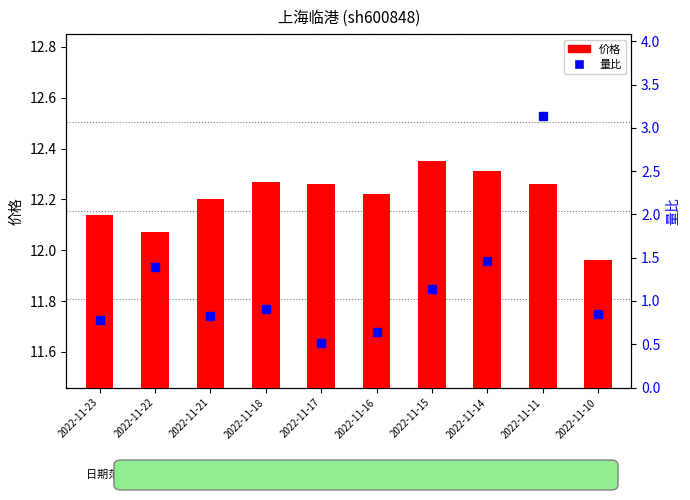

What is the difference between the second highest and second lowest values in the 价格 series?

0.2